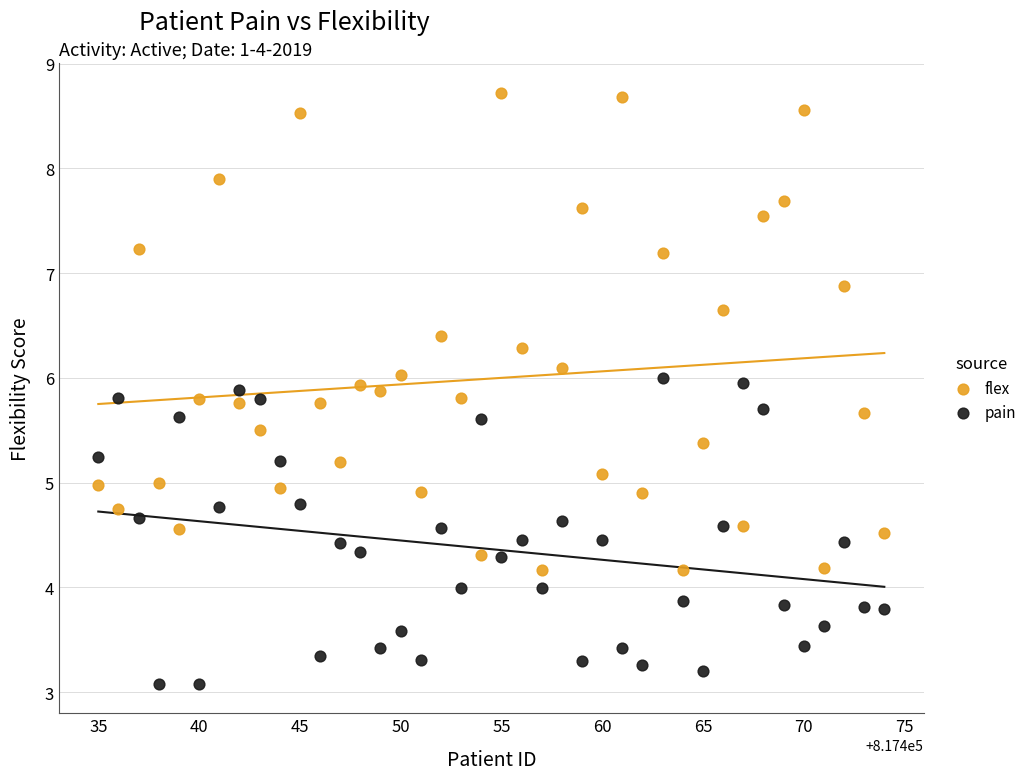

Which series has the largest Y range (max minus min)?

flex